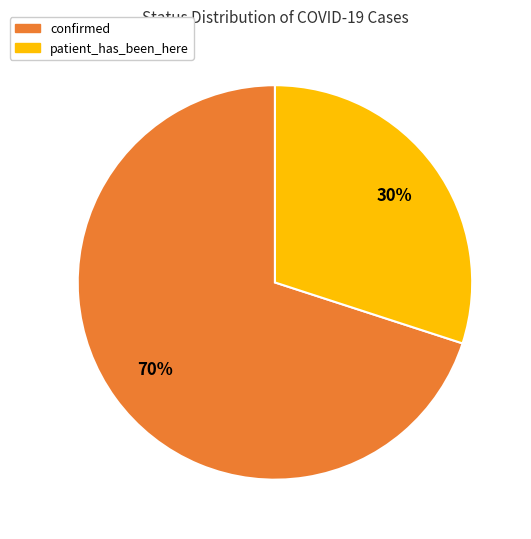

To the nearest percent, what portion does confirmed represent?

70%